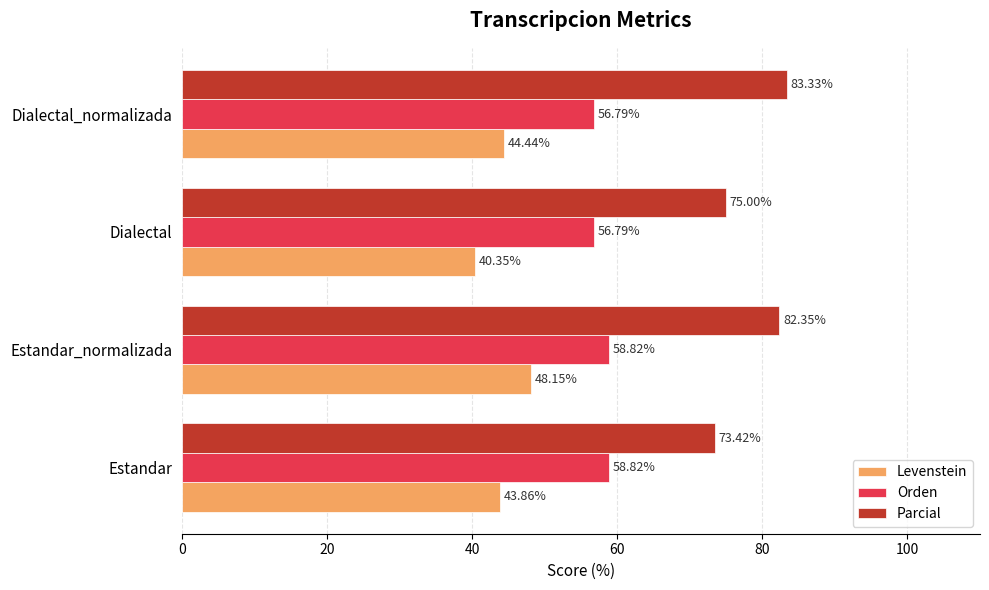

Rank the series by their maximum value, from lowest to highest.

Levenstein, Orden, Parcial